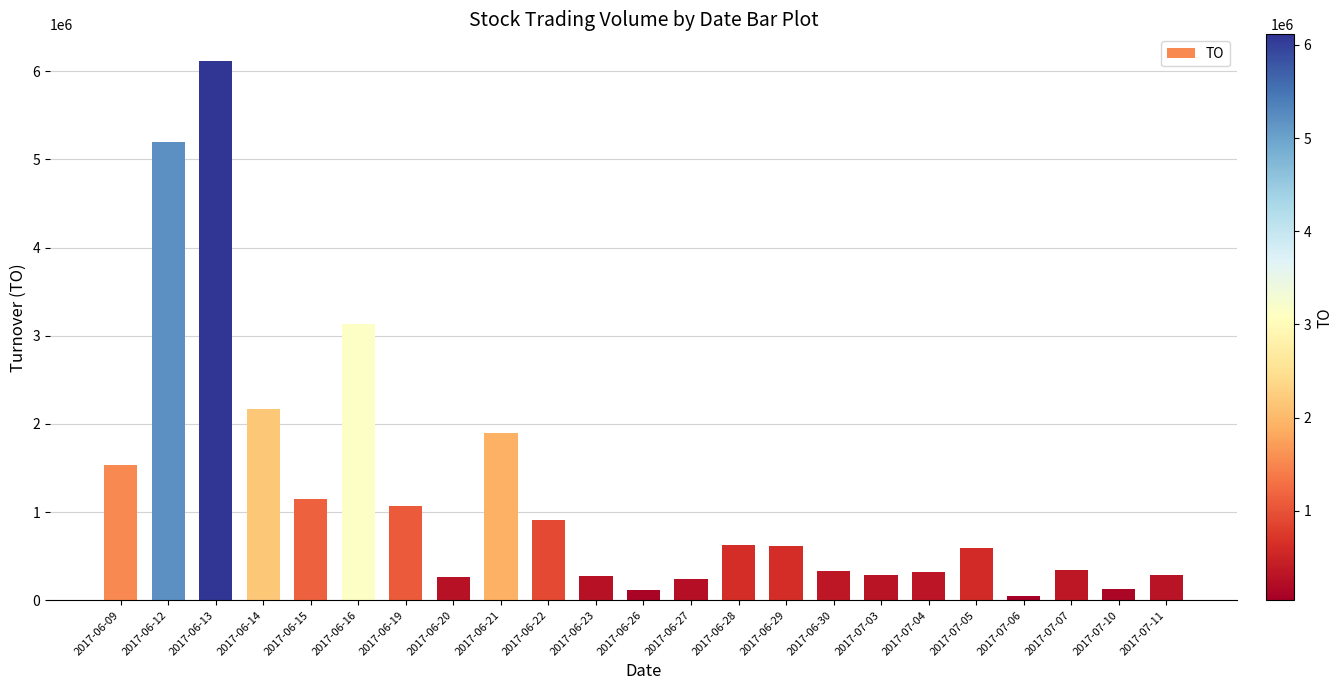

What is the difference between the values at 2017-07-10 and 2017-06-30?

206660